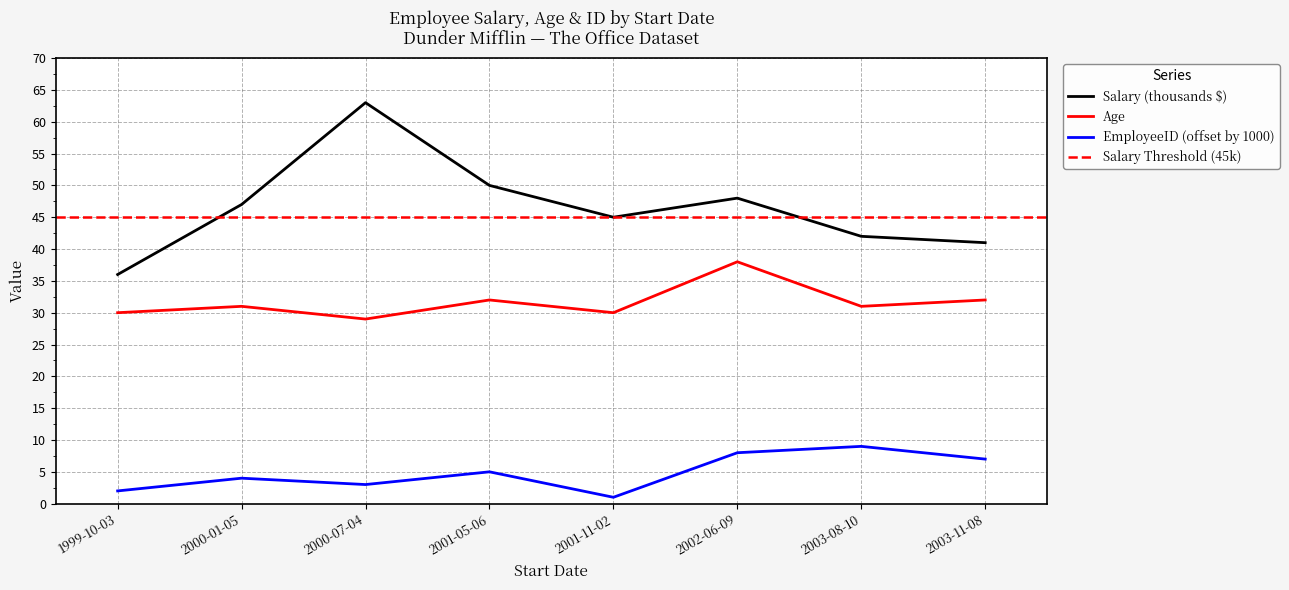

Reading left to right, list all the values displayed in this chart.

Salary: 1999-10-03=36	2000-01-05=47	2000-07-04=63	2001-05-06=50	2001-11-02=45	2002-06-09=48	2003-08-10=42	2003-11-08=41
Age: 1999-10-03=30	2000-01-05=31	2000-07-04=29	2001-05-06=32	2001-11-02=30	2002-06-09=38	2003-08-10=31	2003-11-08=32
EmployeeID: 1999-10-03=2	2000-01-05=4	2000-07-04=3	2001-05-06=5	2001-11-02=1	2002-06-09=8	2003-08-10=9	2003-11-08=7